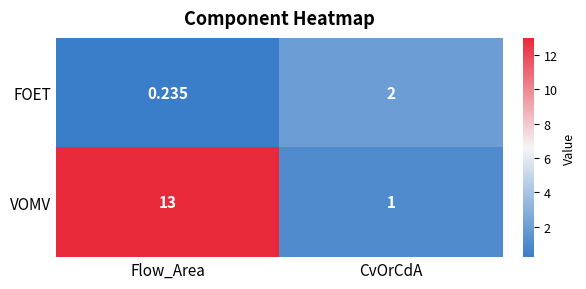

At which label does VOMV reach its peak?

Flow_Area